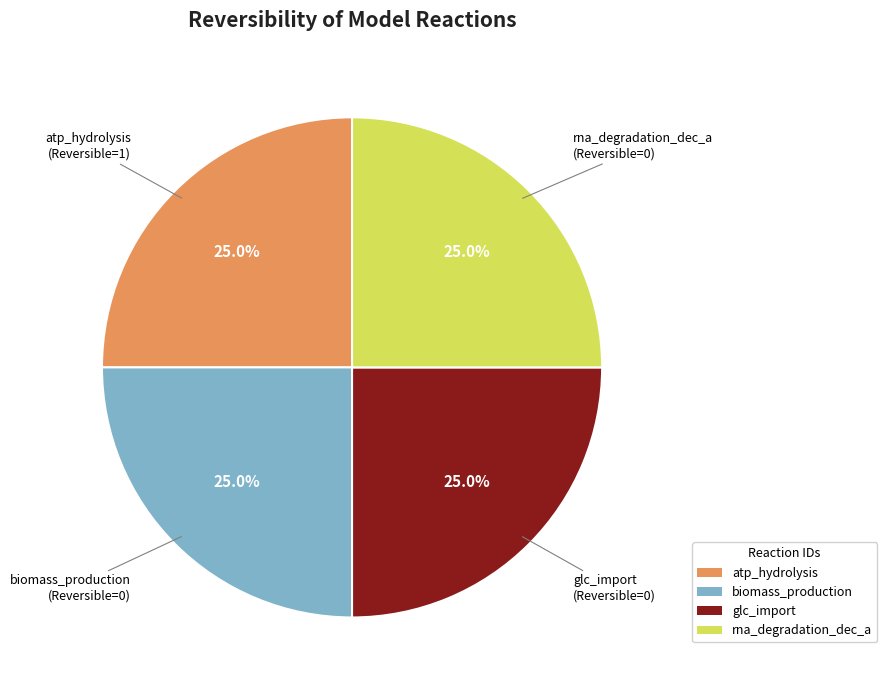

Does glc_import represent more than half of the total?

No